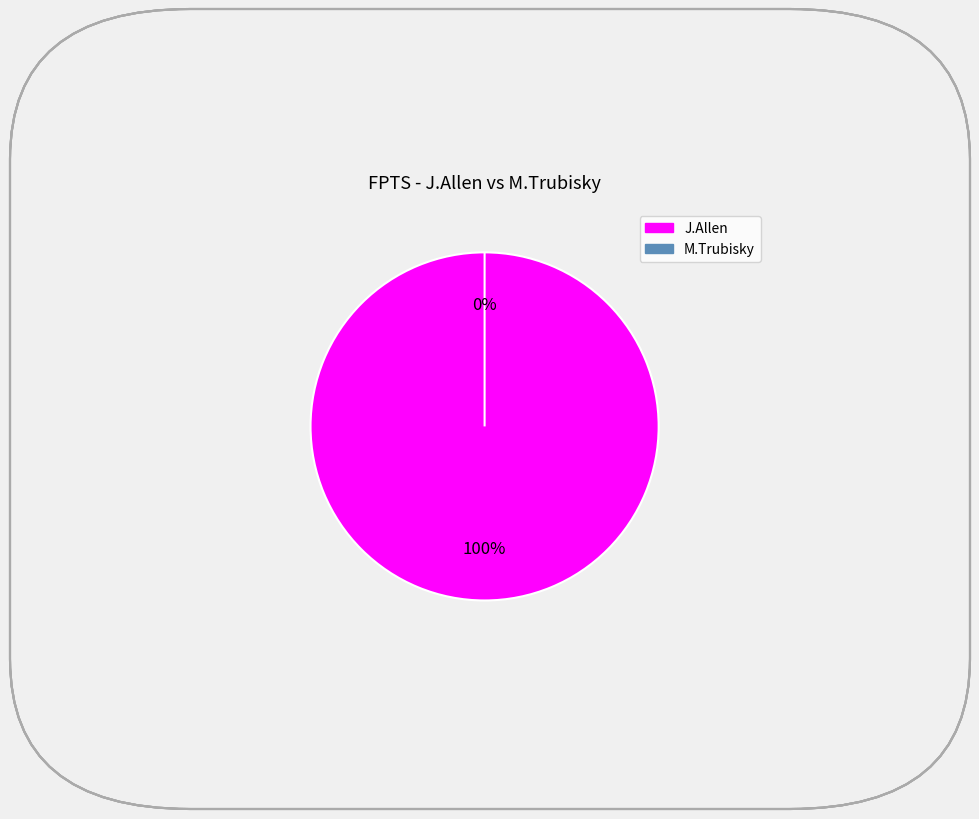

How many slices are in this pie chart?

2